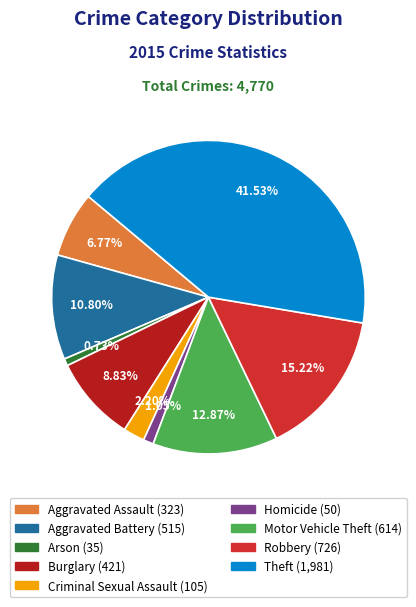

Does Robbery account for over 50% of the chart?

No